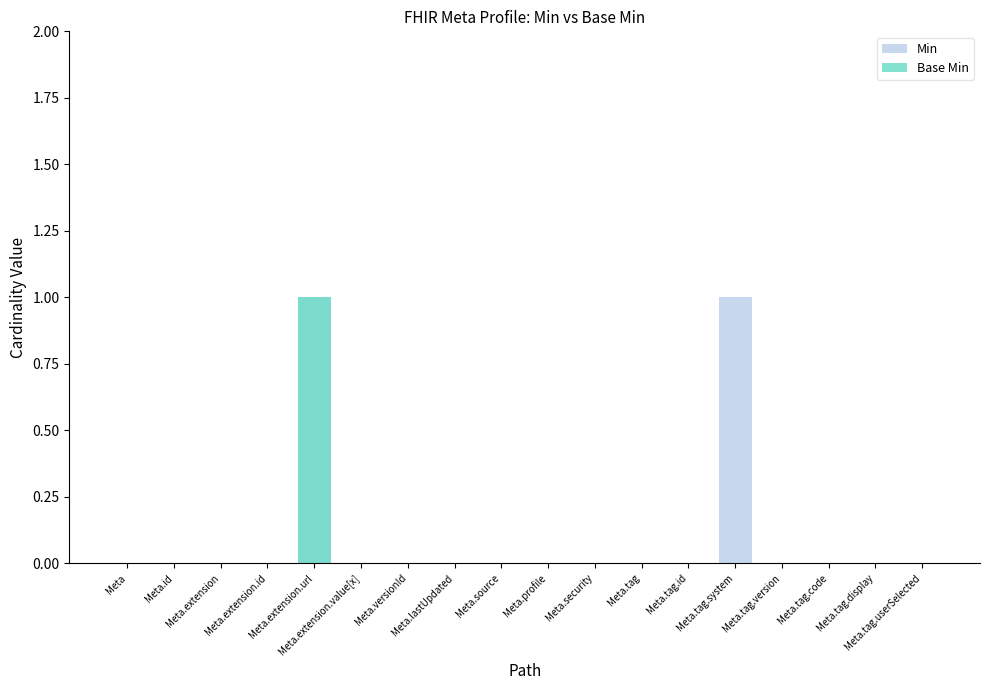

The Base Min series shows 0 at Meta.versionId. True or false?

True